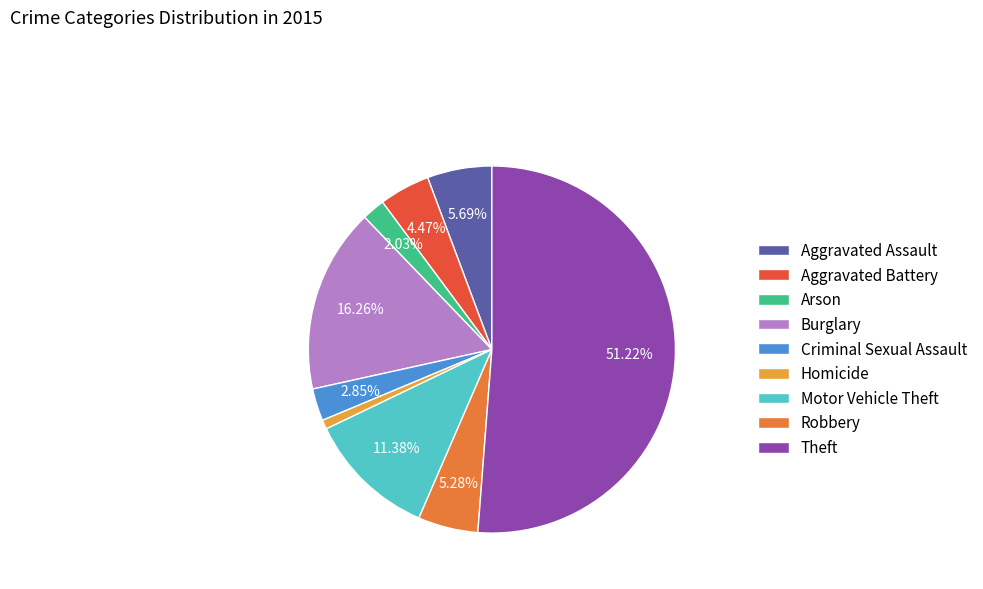

Count the number of slices in the pie.

9